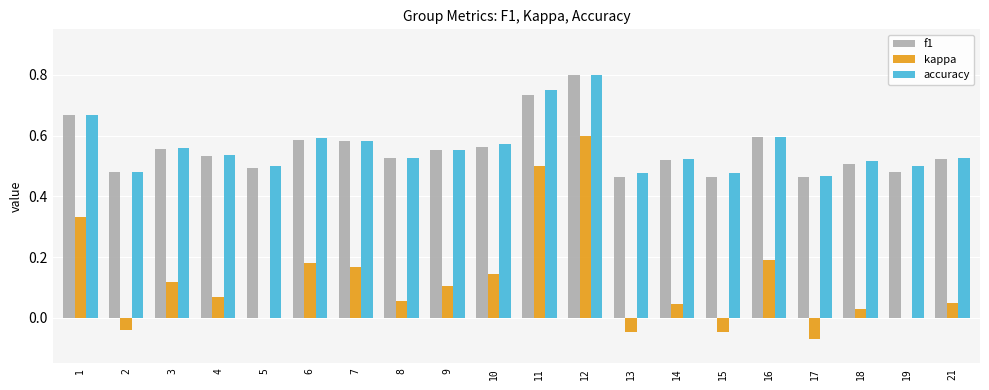

Between 2 and 11, which series saw the biggest shift?

kappa